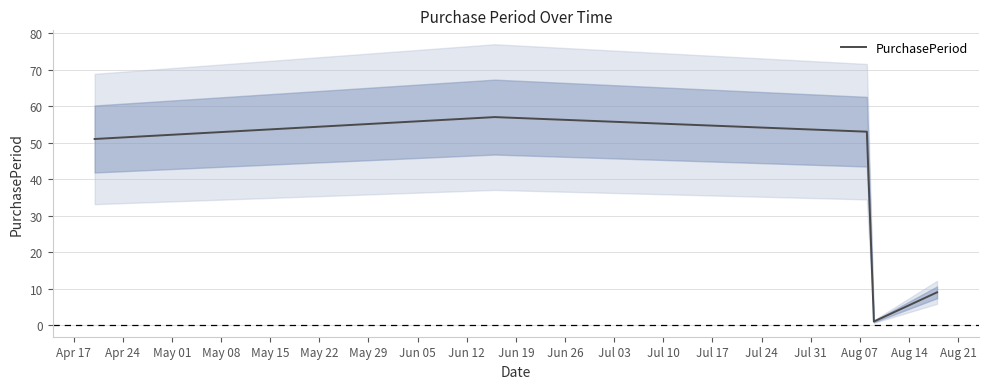

What is the smallest value displayed?

1